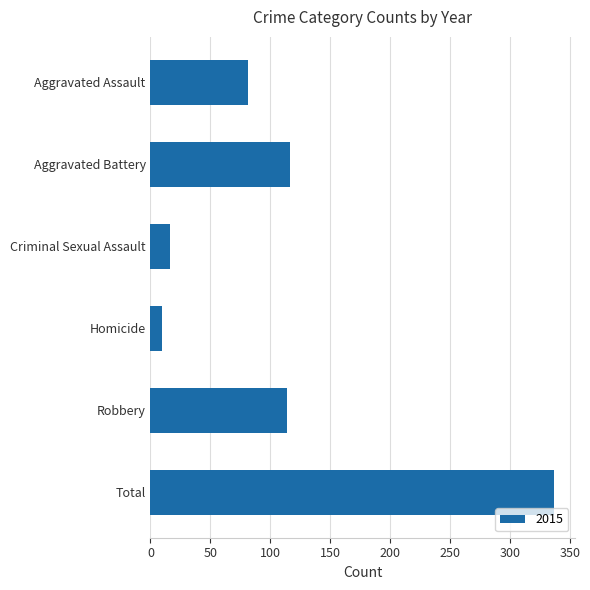

Is it true that the value at Total is 337?

True